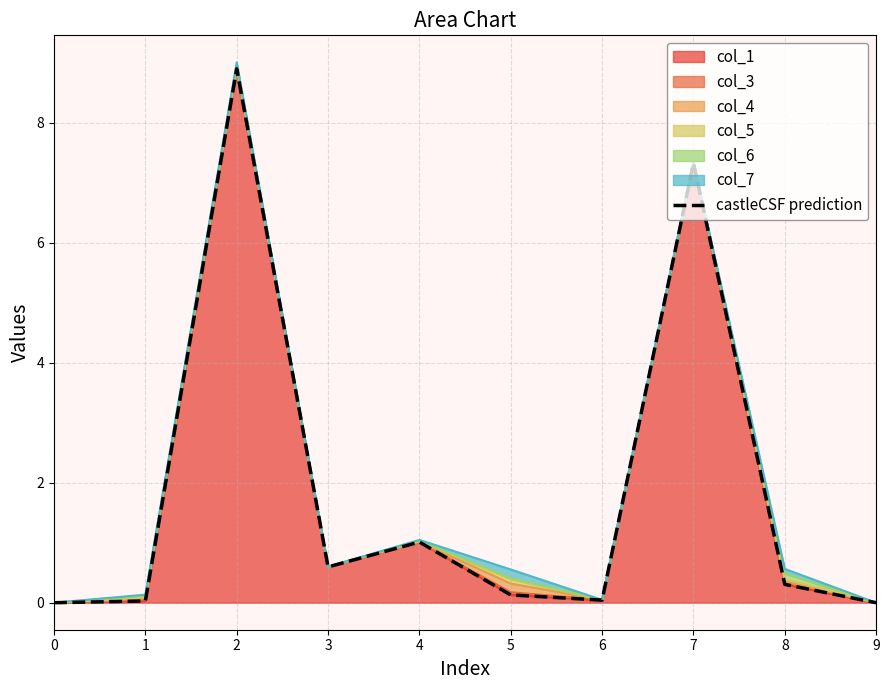

The value at 4 is 1.0. True or false?

True